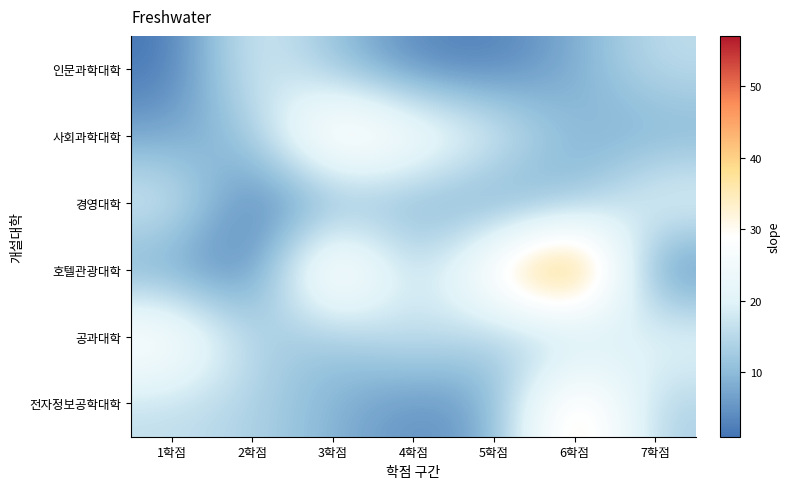

Reading left to right, extract all data points from this chart.

인문과학대학: 1학점=1	2학점=20	3학점=11	4학점=3	5학점=2	6학점=8	7학점=16
사회과학대학: 1학점=7	2학점=11	3학점=38	4학점=29	5학점=21	6학점=9	7학점=8
경영대학: 1학점=20	2학점=1	3학점=7	4학점=9	5학점=5	6학점=9	7학점=23
호텔관광대학: 1학점=6	2학점=1	3학점=40	4학점=13	5학점=34	6학점=57	7학점=1
공과대학: 1학점=32	2학점=14	3학점=11	4학점=18	5학점=13	6학점=11	7학점=23
전자정보공학대학: 1학점=16	2학점=14	3학점=9	4학점=4	5학점=7	6학점=40	7학점=13